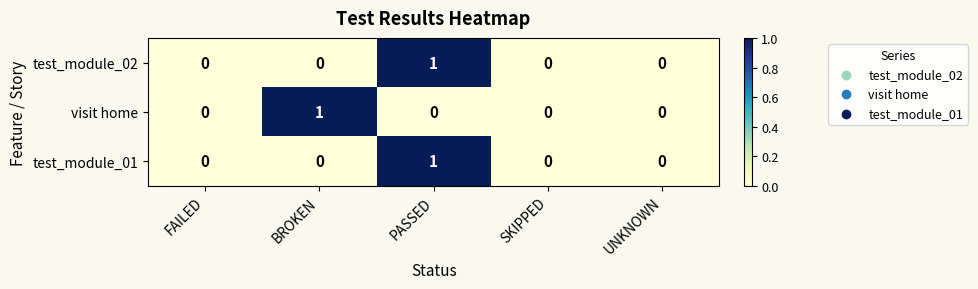

Which category has the highest value in the test_module_01 series?

PASSED